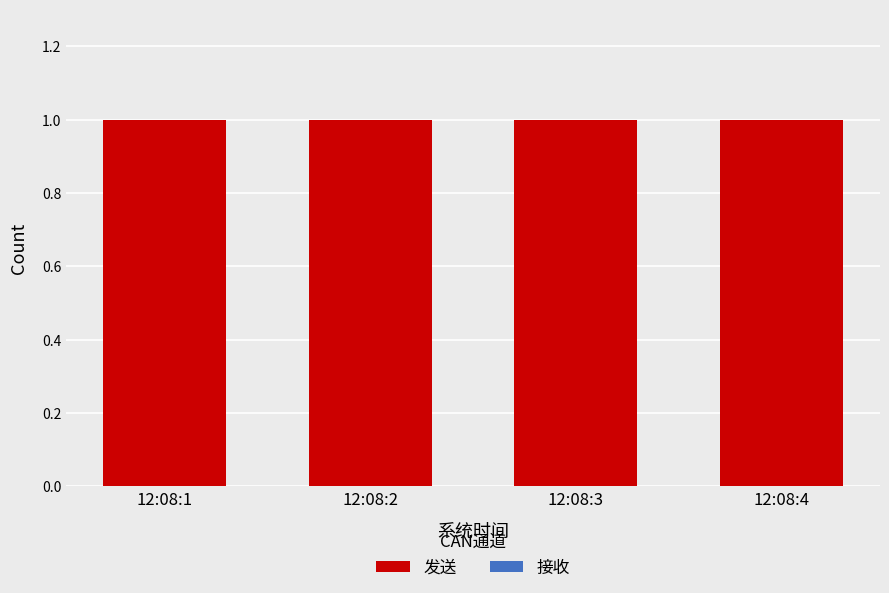

What is the difference between the highest and lowest values at 12:08:4?

1